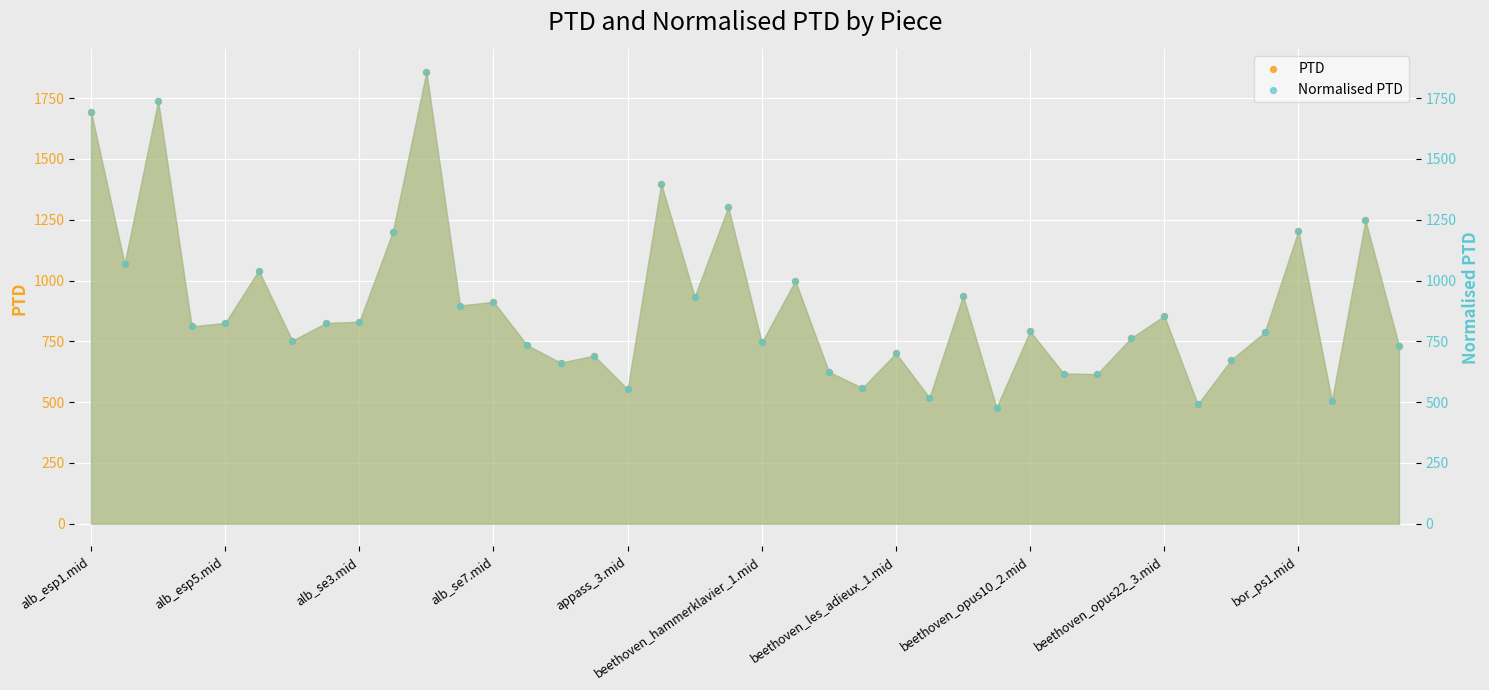

Which series contains the highest Y value?

PTD